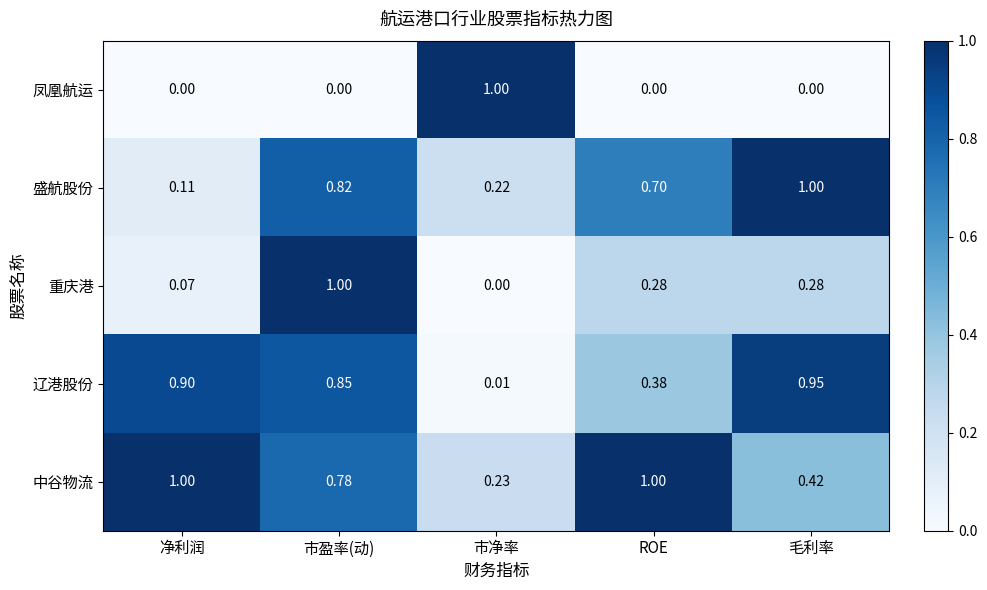

Which series changed the most between 净利润 and 市净率?

凤凰航运